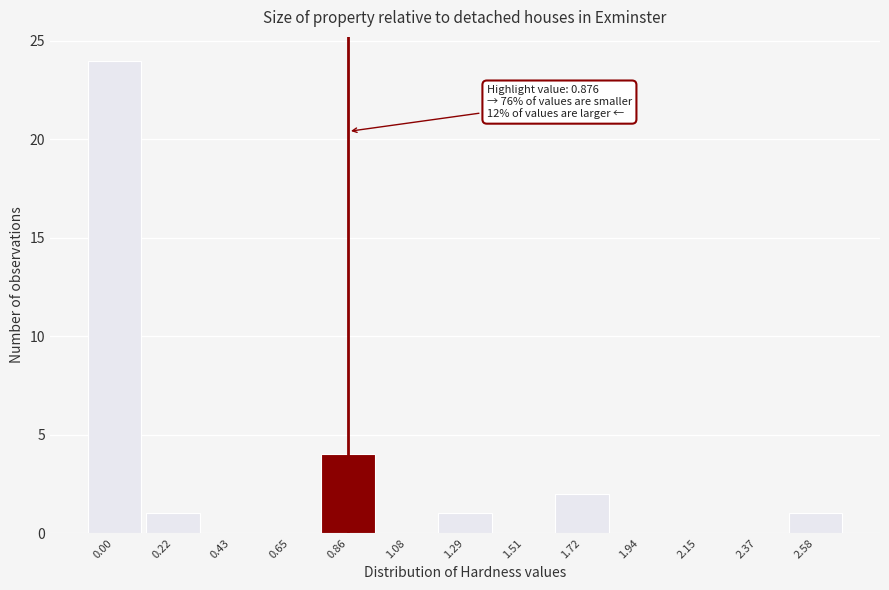

Reading left to right, list all the values displayed in this chart.

0.00=24	0.22=1	0.43=0	0.65=0	0.86=4	1.08=0	1.29=1	1.51=0	1.72=2	1.94=0	2.15=0	2.37=0	2.58=1